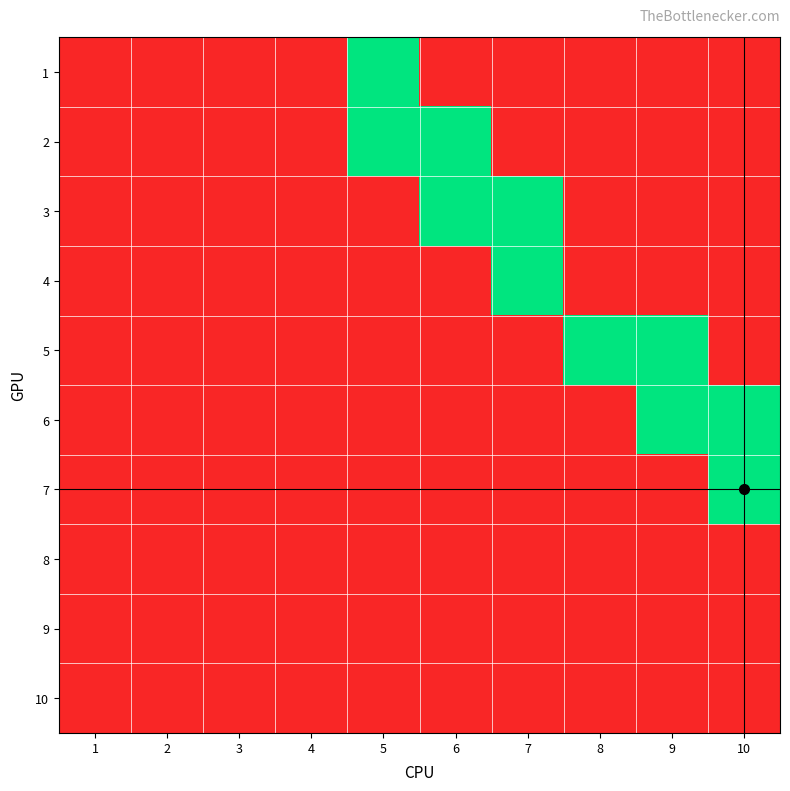

Reading right to left, what are all the values shown in this chart?

1: 10=0	9=0	8=0	7=0	6=0	5=1	4=0	3=0	2=0	1=0
2: 10=0	9=0	8=0	7=0	6=1	5=1	4=0	3=0	2=0	1=0
3: 10=0	9=0	8=0	7=1	6=1	5=0	4=0	3=0	2=0	1=0
4: 10=0	9=0	8=0	7=1	6=0	5=0	4=0	3=0	2=0	1=0
5: 10=0	9=1	8=1	7=0	6=0	5=0	4=0	3=0	2=0	1=0
6: 10=1	9=1	8=0	7=0	6=0	5=0	4=0	3=0	2=0	1=0
7: 10=1	9=0	8=0	7=0	6=0	5=0	4=0	3=0	2=0	1=0
8: 10=0	9=0	8=0	7=0	6=0	5=0	4=0	3=0	2=0	1=0
9: 10=0	9=0	8=0	7=0	6=0	5=0	4=0	3=0	2=0	1=0
10: 10=0	9=0	8=0	7=0	6=0	5=0	4=0	3=0	2=0	1=0